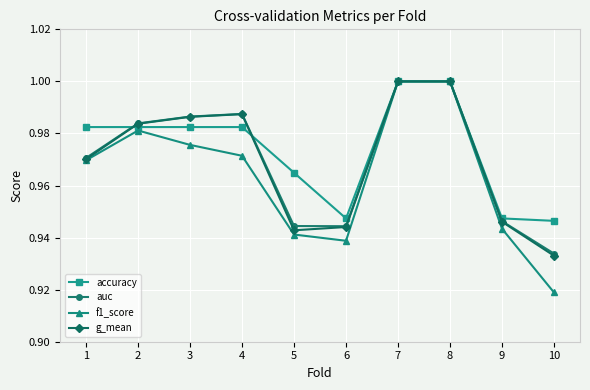

Which label corresponds to the smallest value in the chart?

10